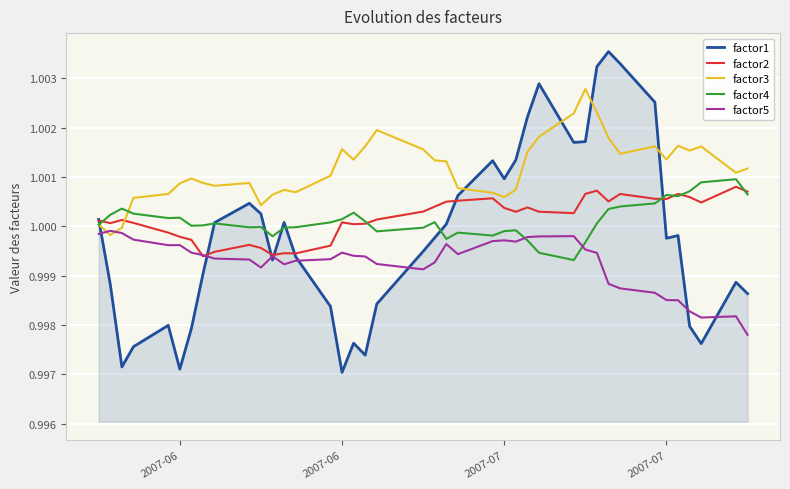

How many times do factor3 and factor5 cross each other?

2